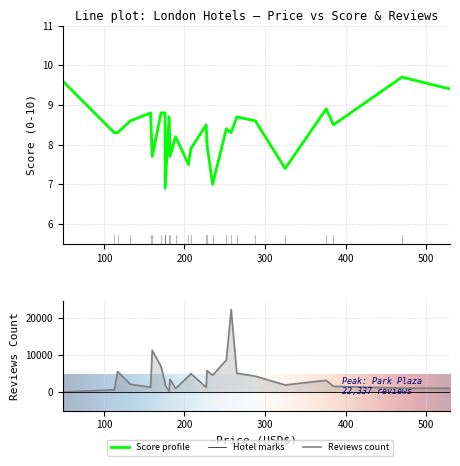

What is the smallest value displayed?

6.9